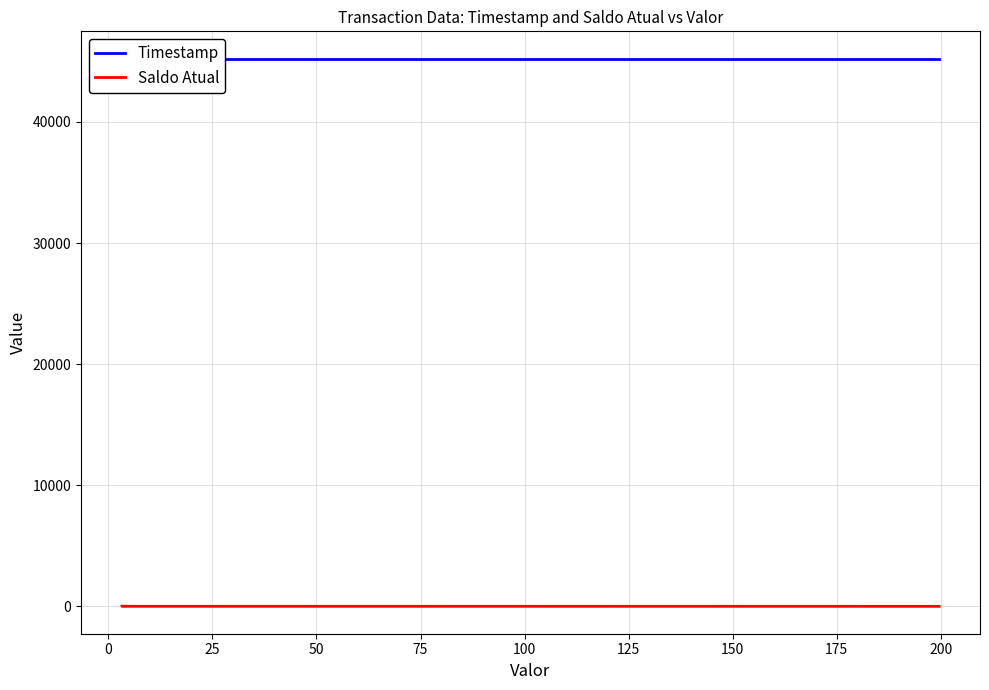

What is the lowest value of the Timestamp series?

45220.5